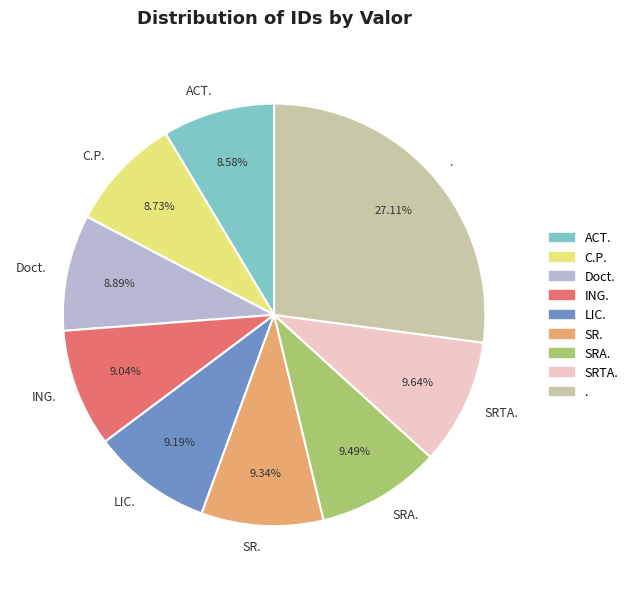

Is it true that . is 36% of the pie?

False